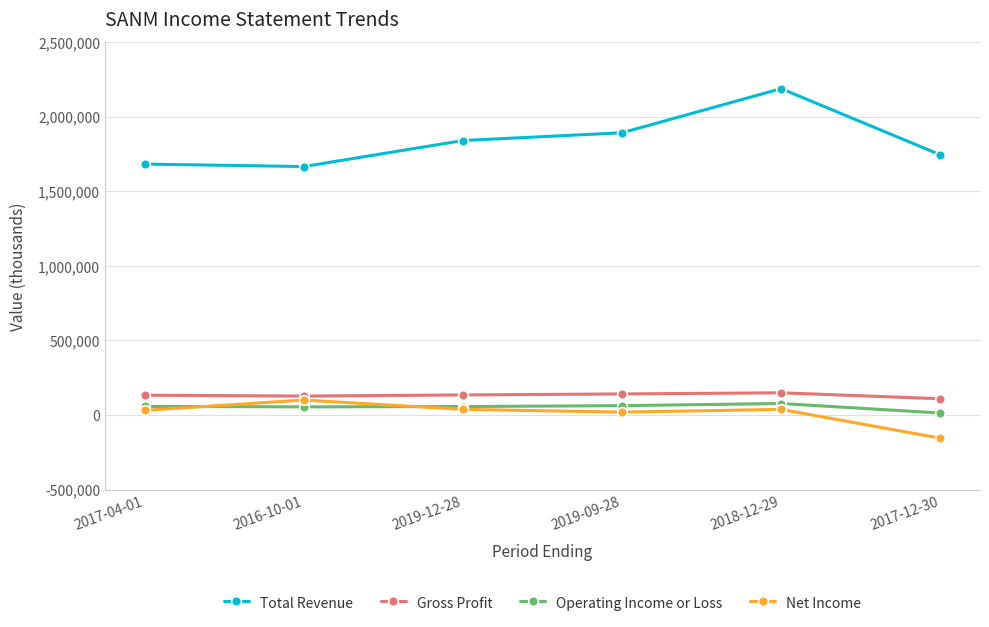

What is the label of the 6th point from the right?

2017-04-01